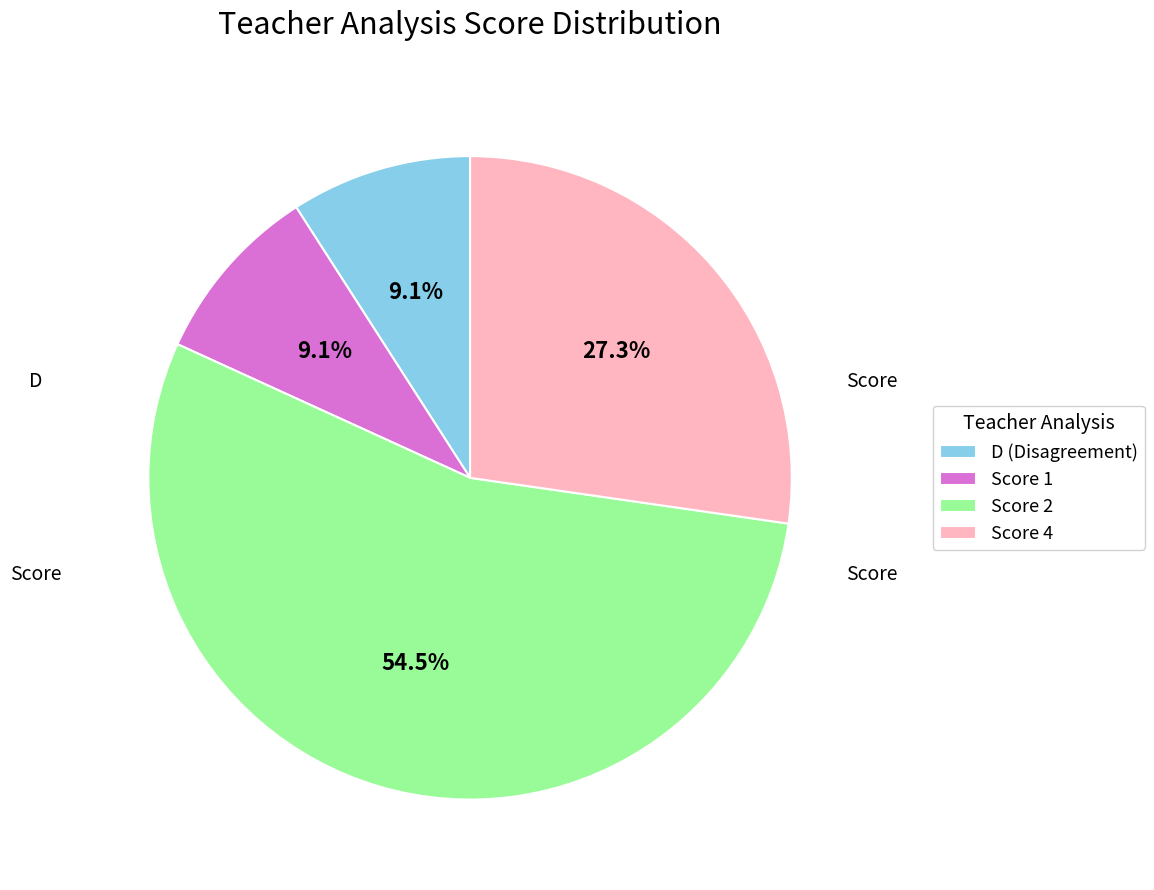

Which slice is the largest?

Score 2